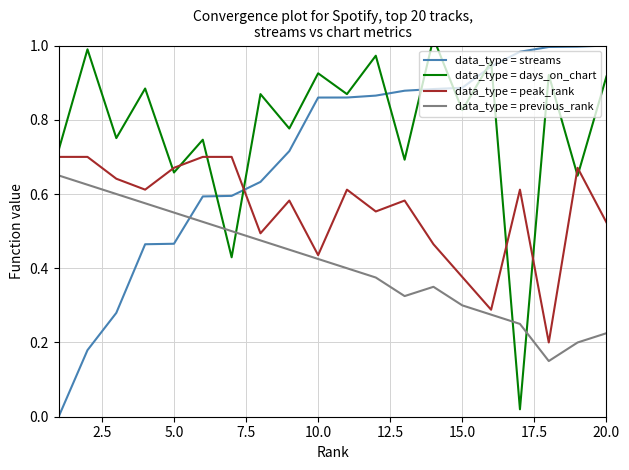

What is the value of the data_type = days_on_chart point at the 14th from the left?

1.0